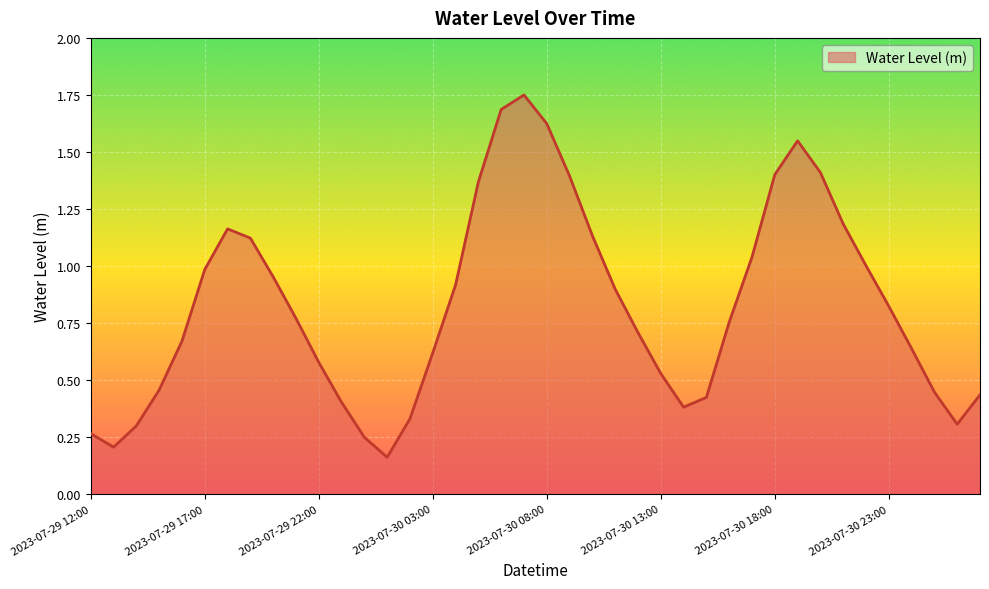

At which category does the data reach its first local peak?

2023-07-29 18:00